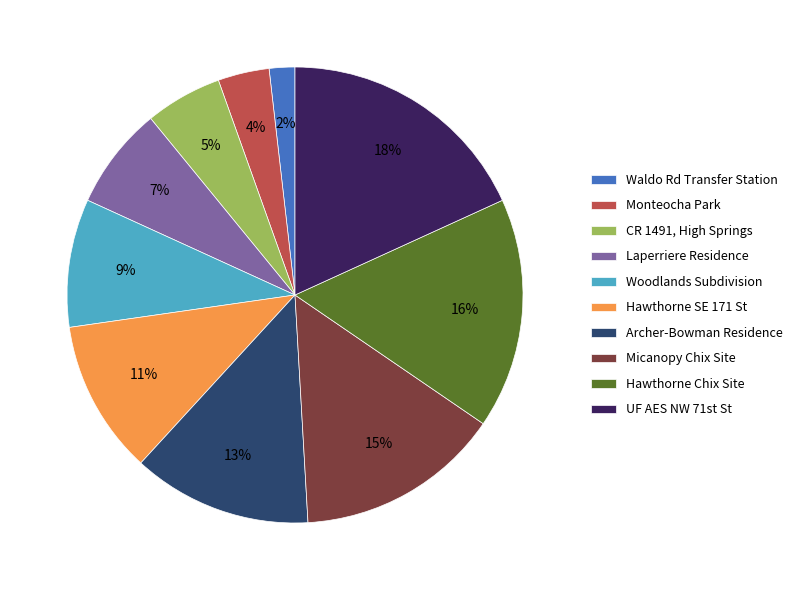

Is the sum of Waldo Rd Transfer Station and Laperriere Residence greater than half?

No